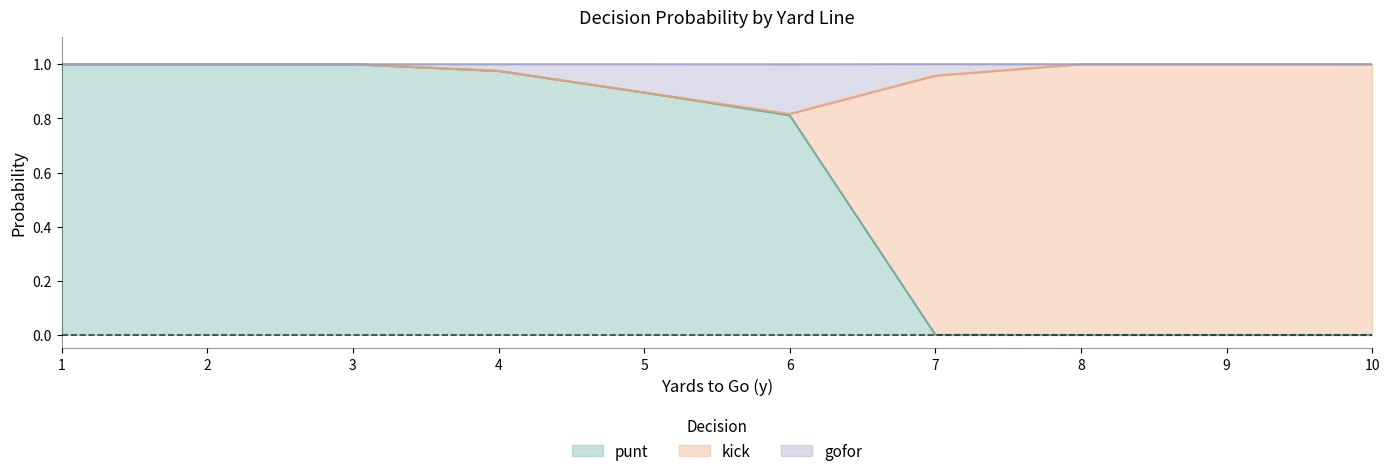

True or false: punt has a value of 0.6 at 2.

False